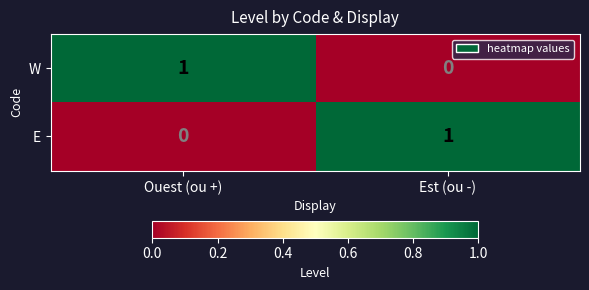

At Ouest (ou +), list the series in order from largest to smallest.

W, E